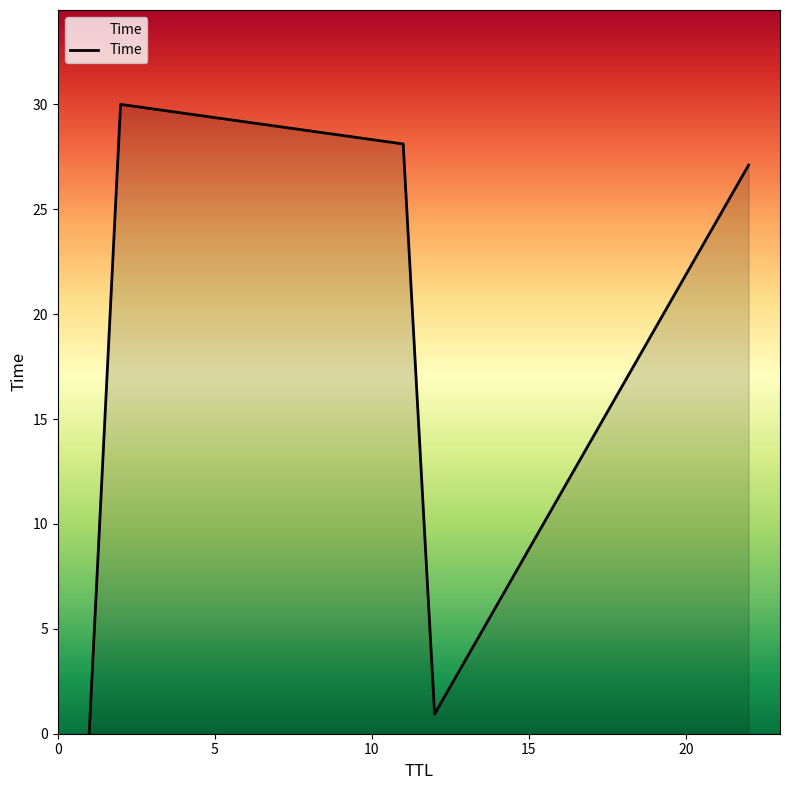

What is the greatest value displayed?

30.0